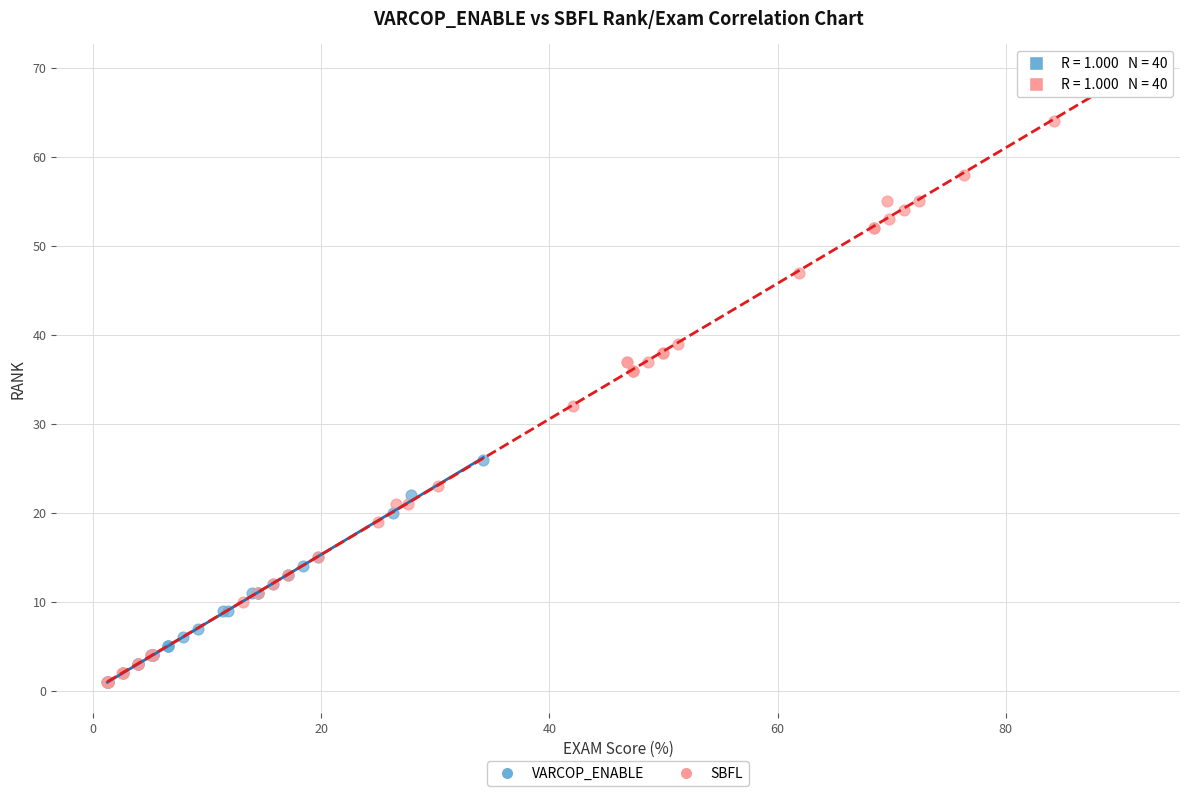

Which series contains the highest Y value?

SBFL